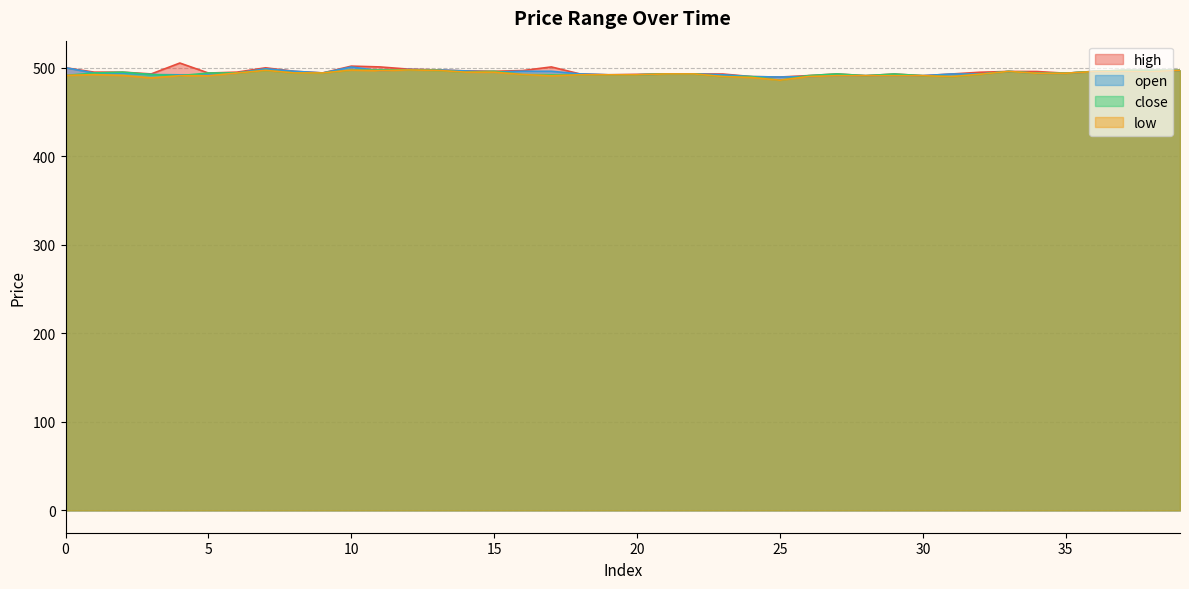

Is the value of low at 31 greater than the value of close at 39?

No